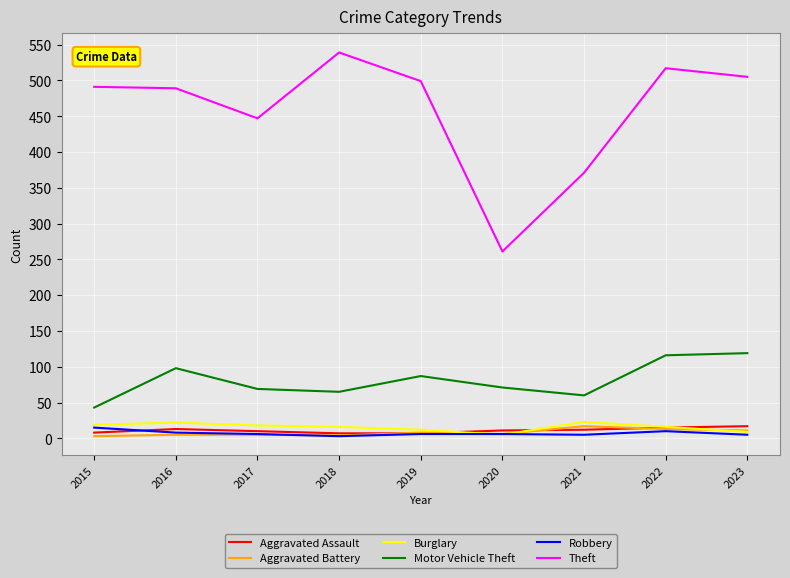

Is it true that Motor Vehicle Theft equals 43 at 2015?

True